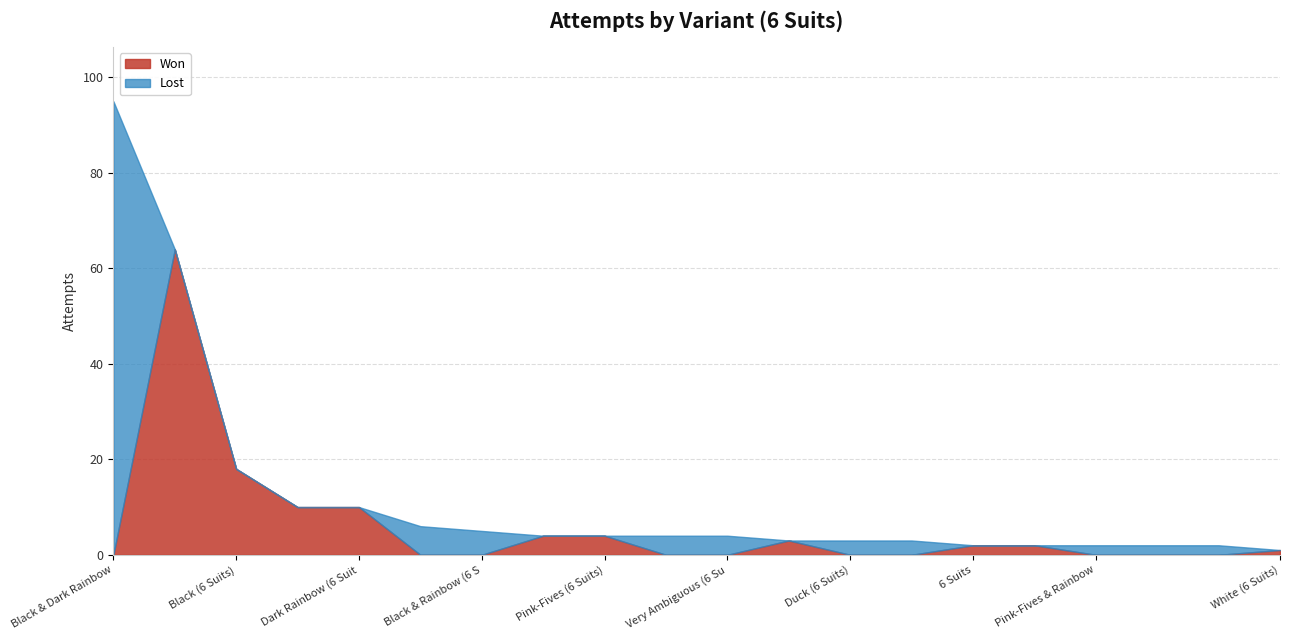

What is the difference between the highest and lowest values at Rainbow (6 Suits)?

10